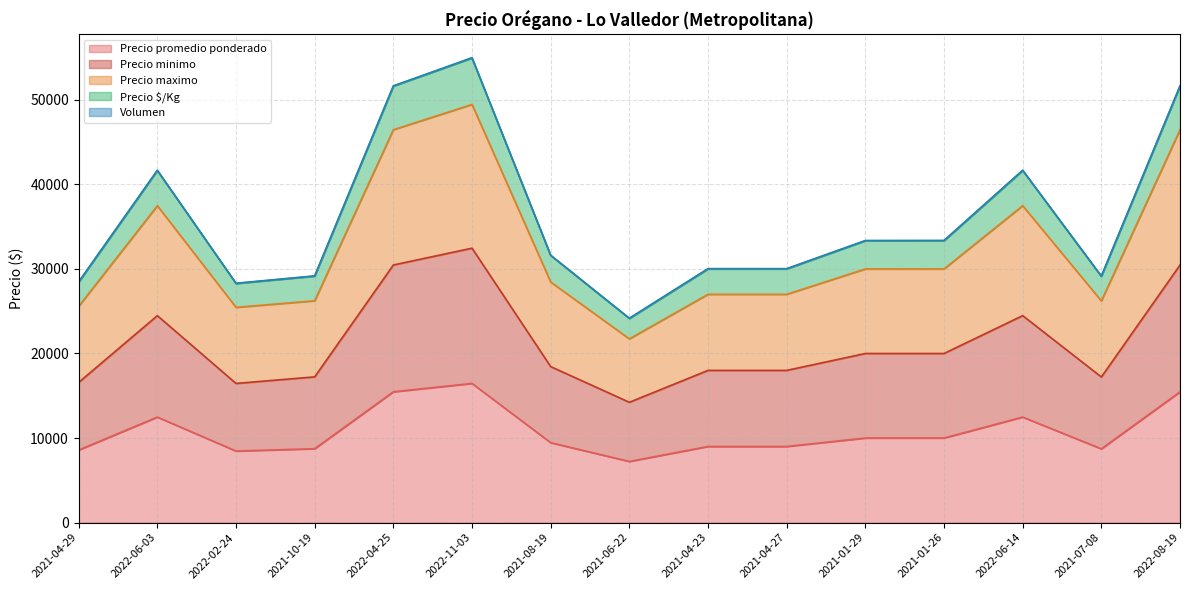

Count the number of categories in the chart.

15